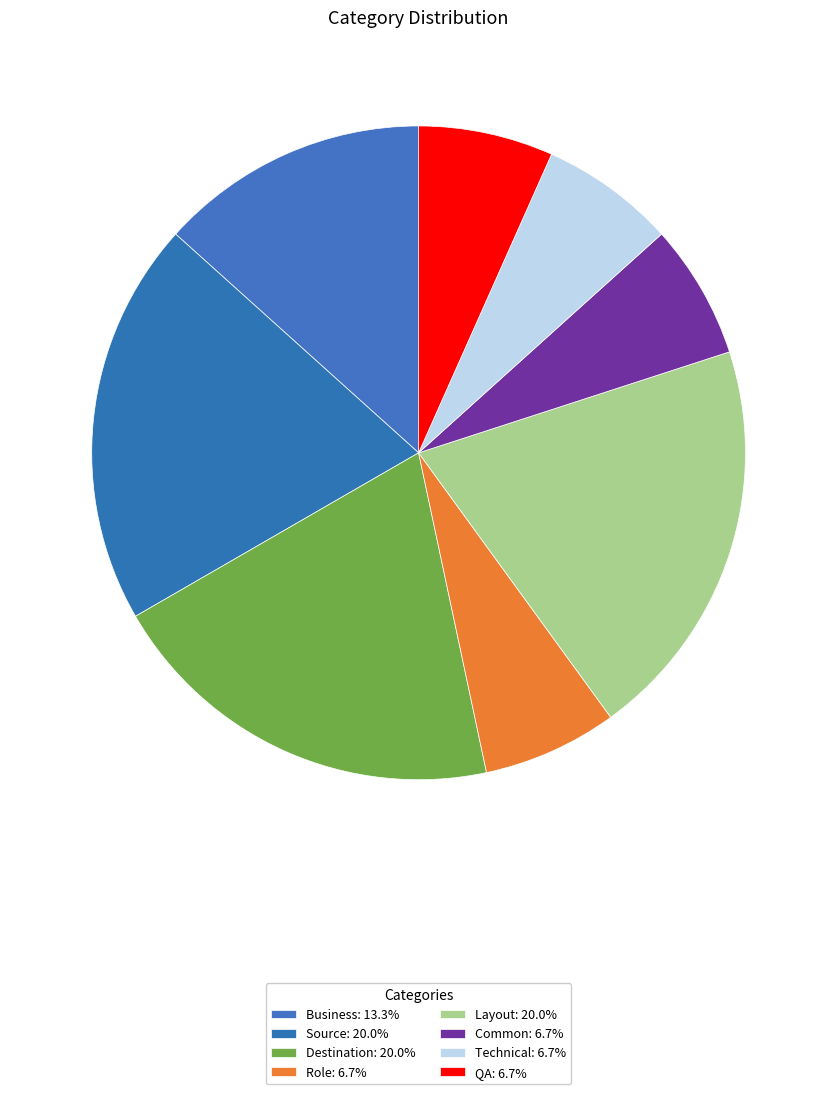

How many slices are in this pie chart?

8